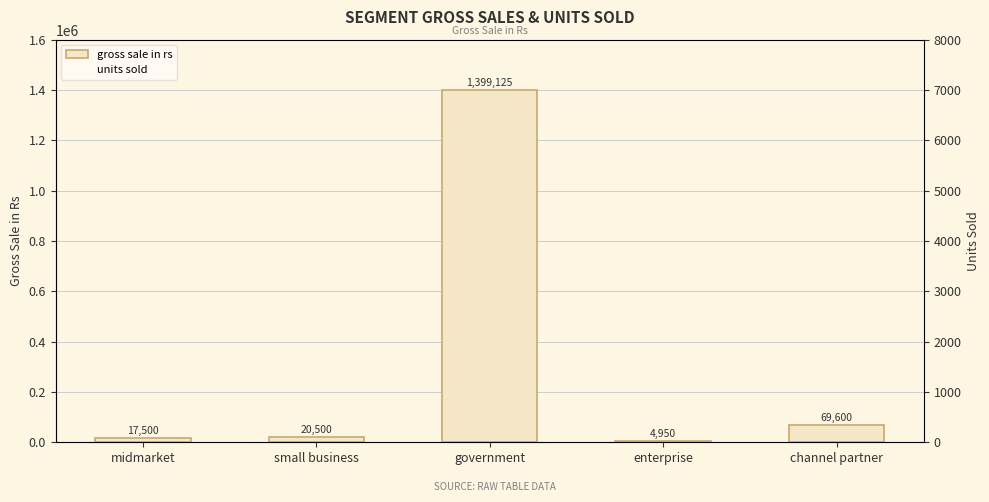

What is the label of the 2nd bar from the right?

enterprise